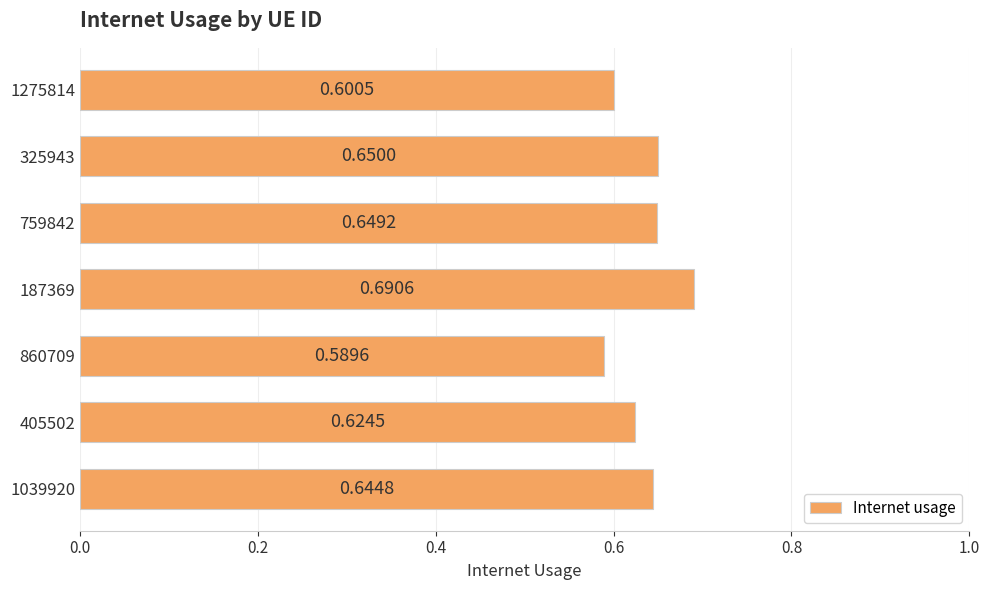

How many categories are shown in the chart?

7